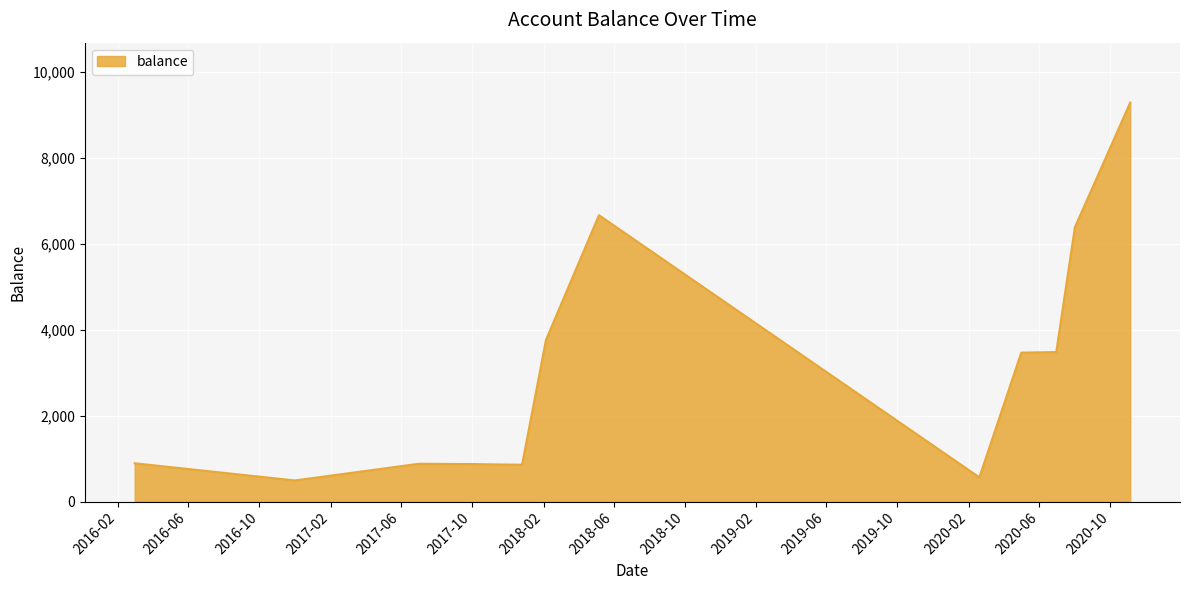

What is the smallest value displayed?

492.0